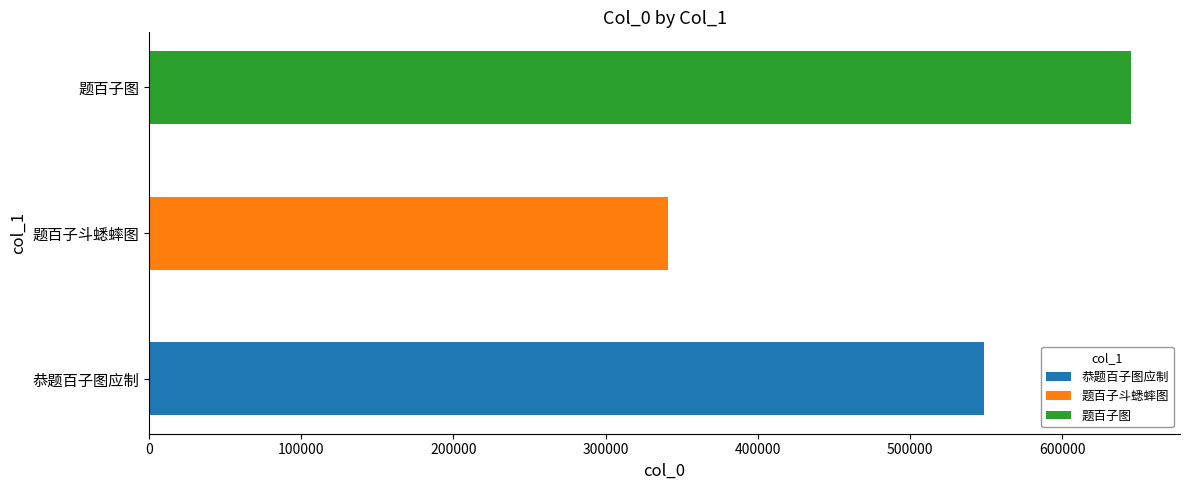

Are the bars grouped side by side (vs. stacked)?

No